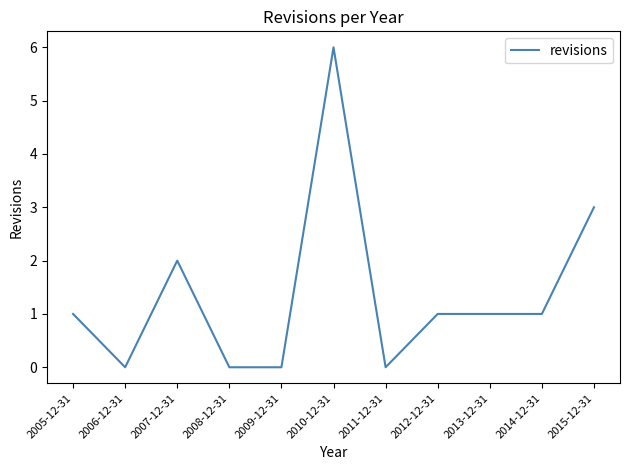

What is the approximate value at 2010-12-31?

6